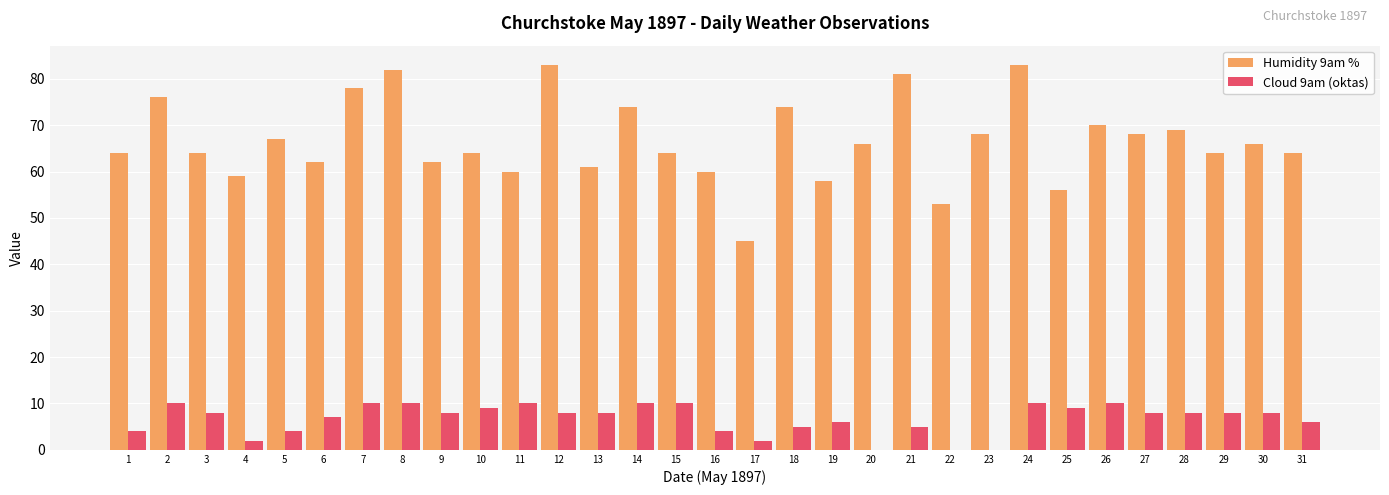

At which label does Cloud 9am (oktas) first exceed 8?

2